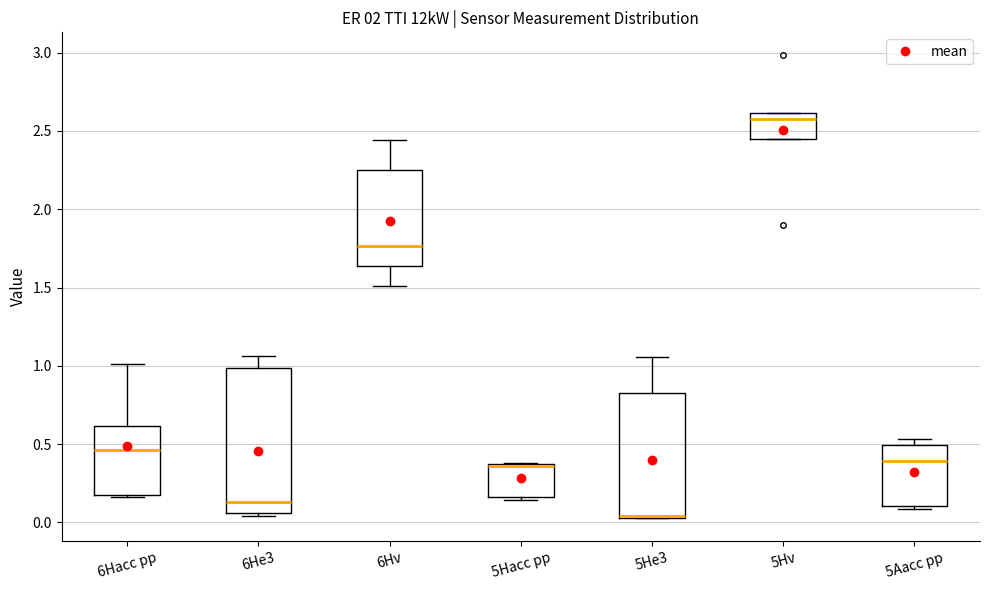

Where is the upper edge of the box for 5Aacc pp on the y-axis? The values are not printed on the chart, so give them approximately, as read against the axis.

0.50